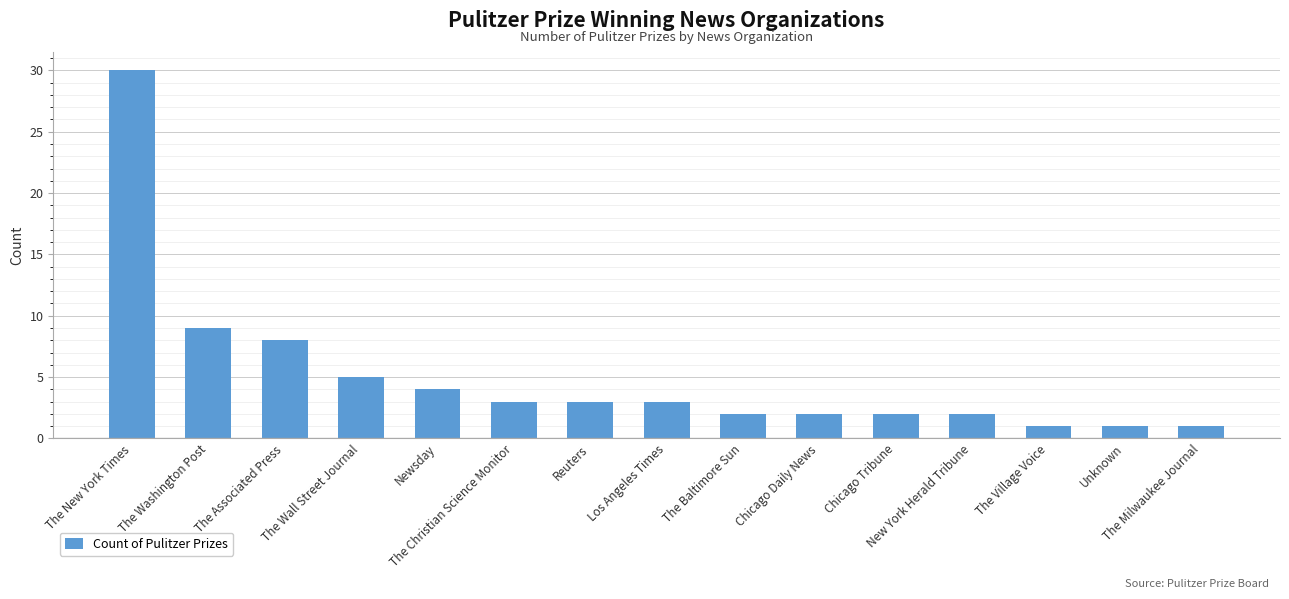

What position from the right is The Village Voice?

3